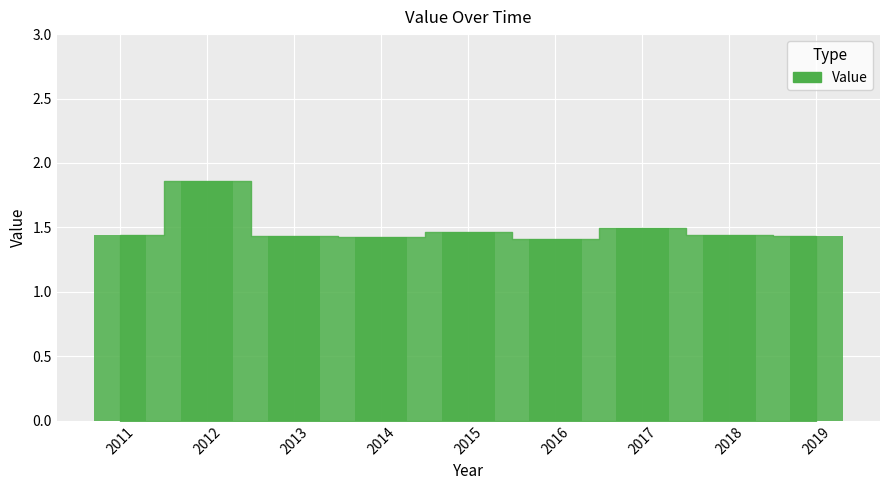

At which category does the chart reach its peak across all series?

2012